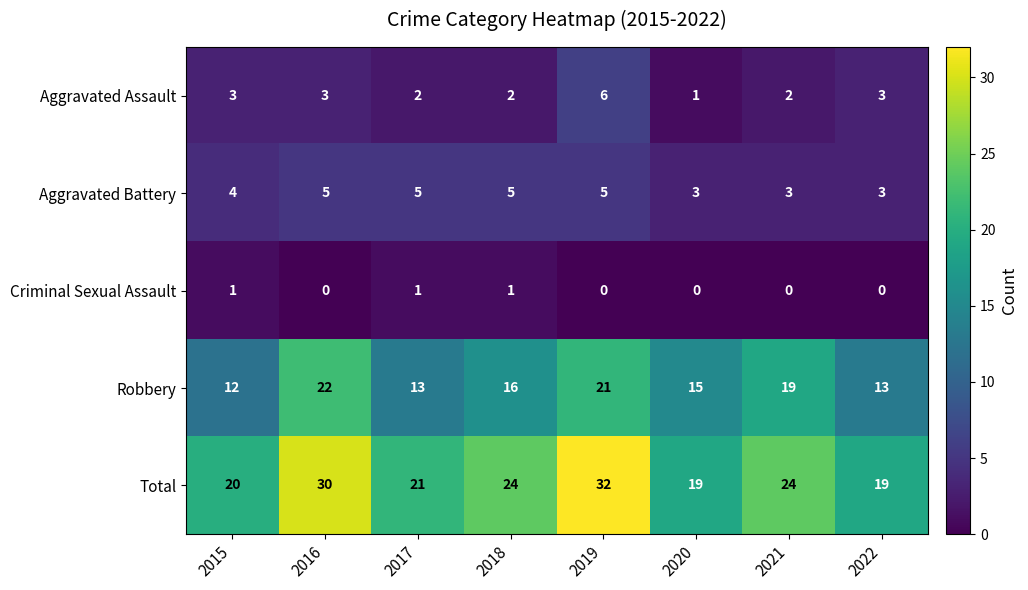

Rank the series by their maximum value, from highest to lowest.

Total, Robbery, Aggravated Assault, Aggravated Battery, Criminal Sexual Assault